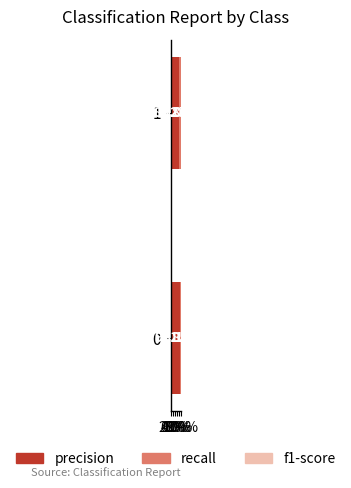

The f1-score series shows 1.5 at 0%. True or false?

False